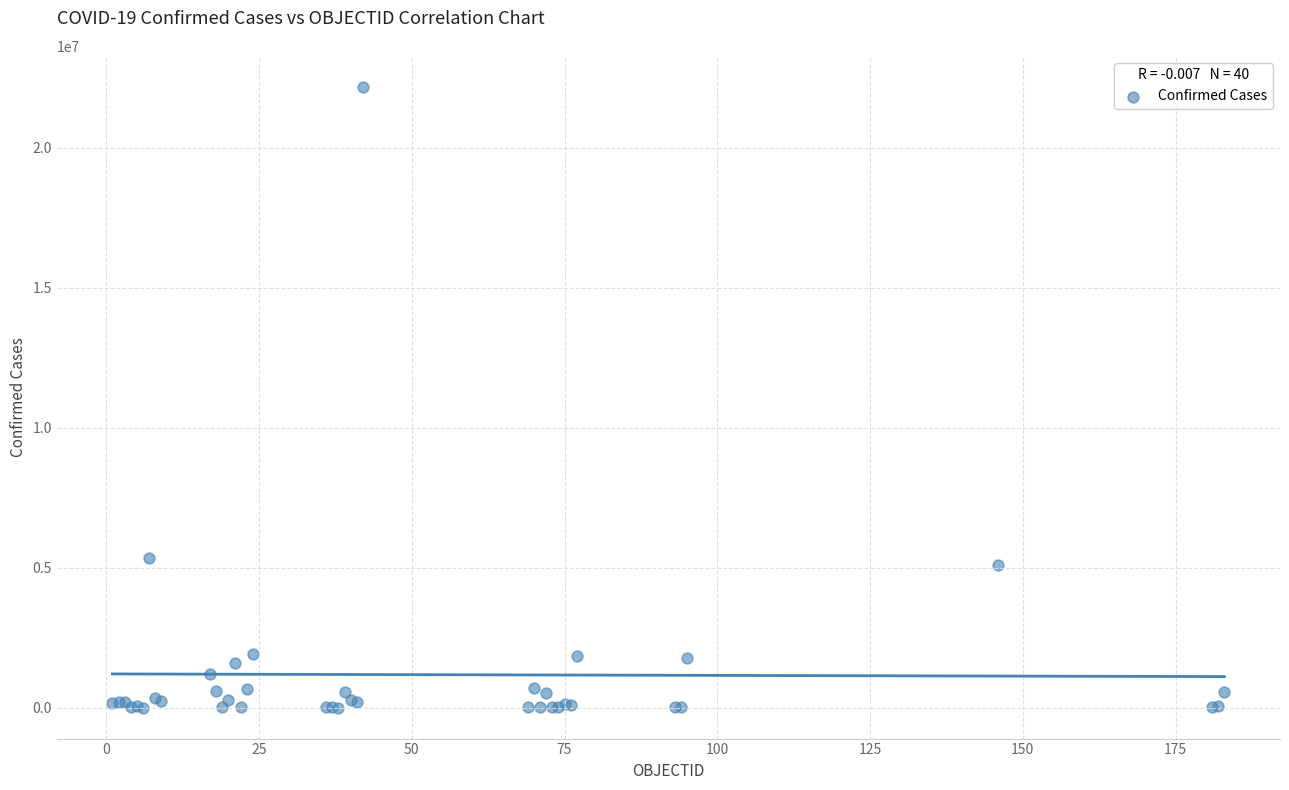

What Y value in the scatter plot is closest to 11089853?

5350867